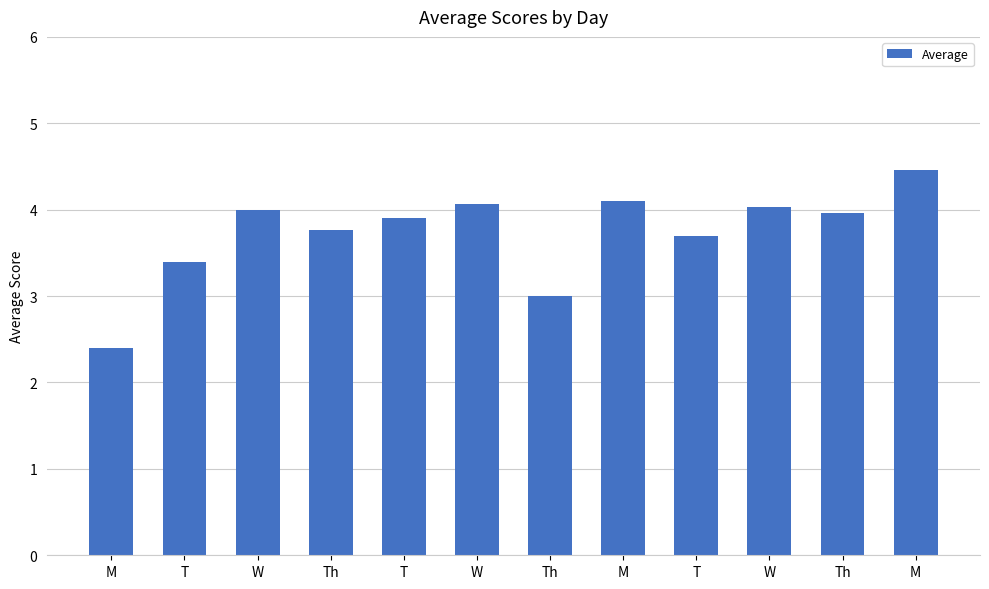

How many categories are shown in the chart?

12